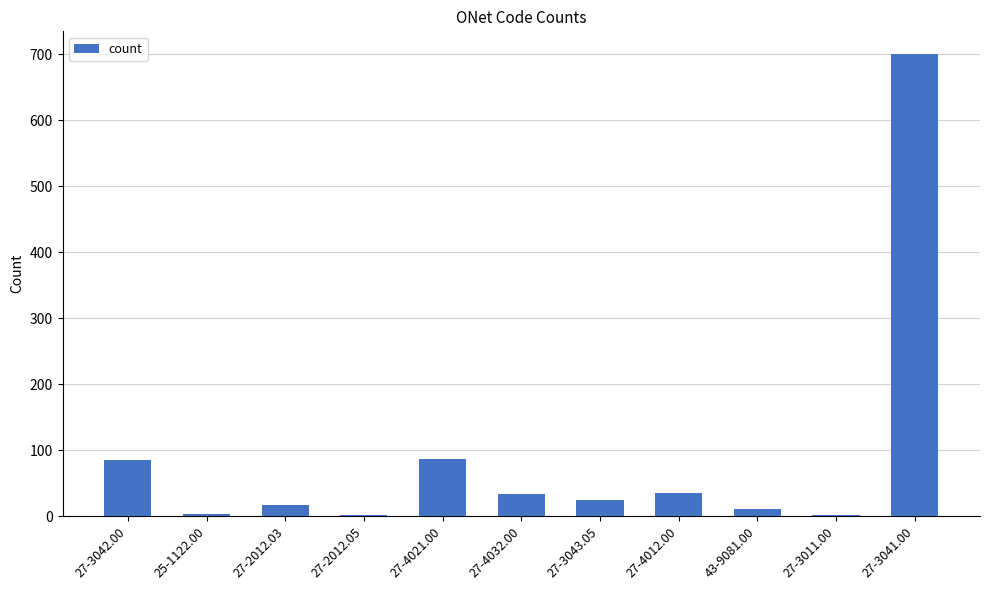

At which category does the chart reach its peak across all series?

27-3041.00